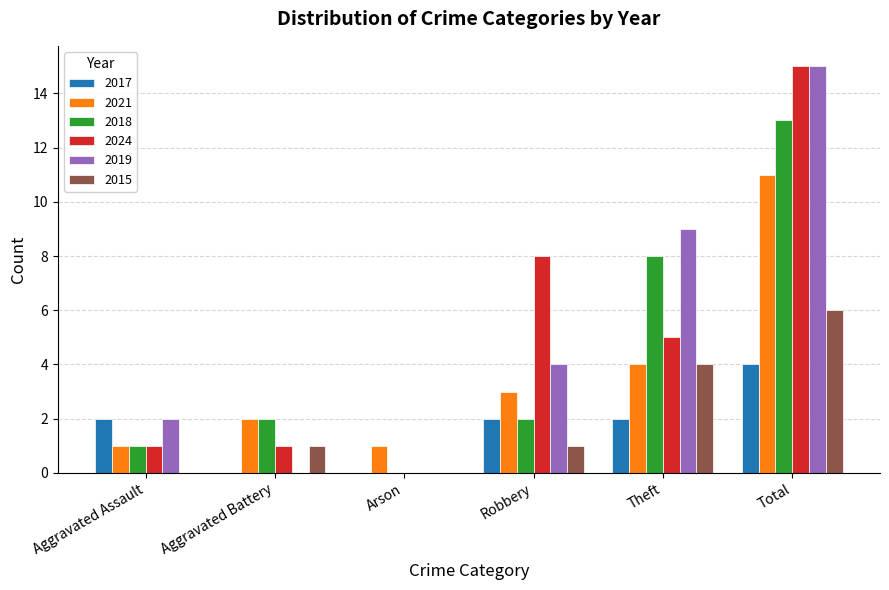

What is the total value across all series at Total?

64